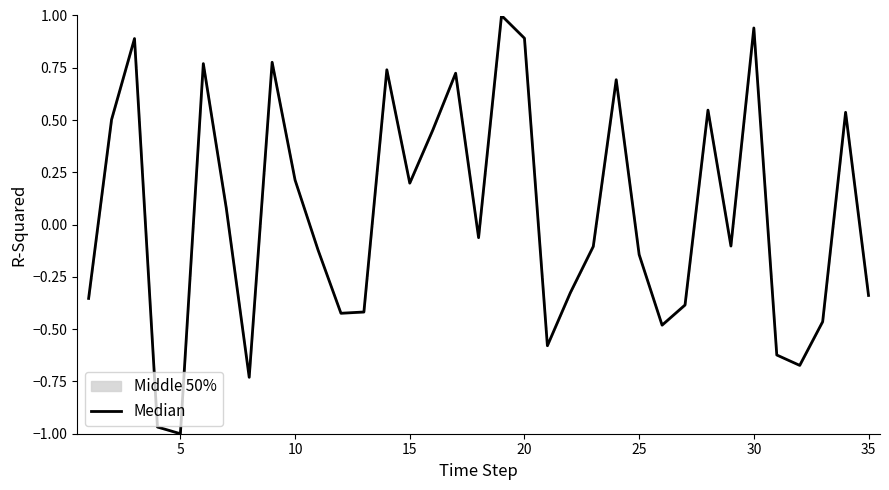

What is the difference between the maximum and minimum values?

2.0